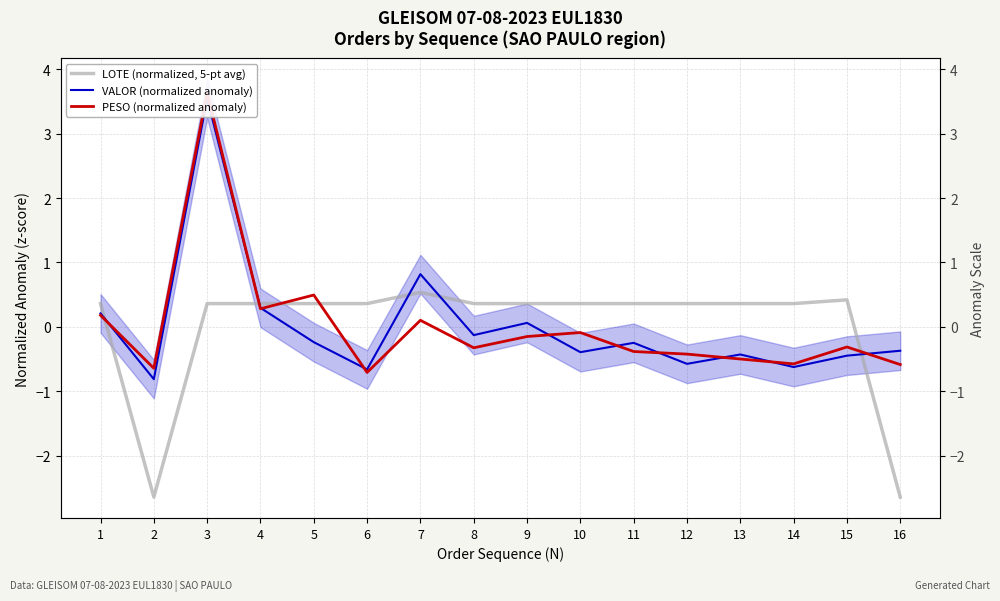

How many lines are shown in the chart?

3